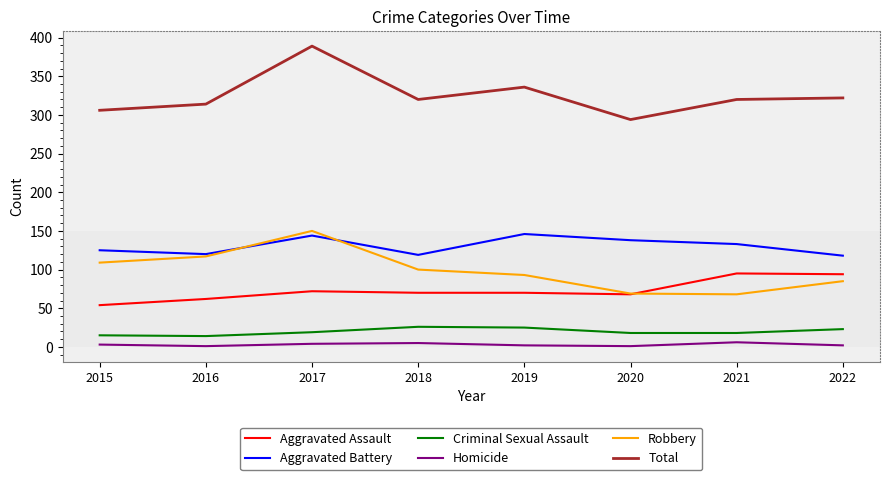

Which series has the largest total across all categories?

Total